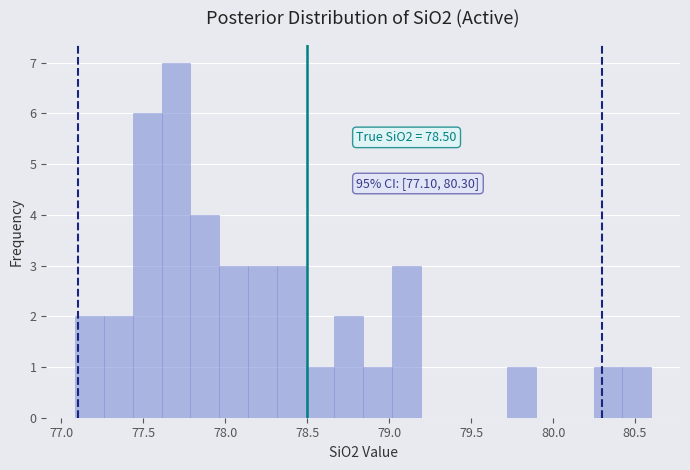

Around what value on the x-axis is the tallest bar? Give the approximate position of its centre, as read against the axis.

77.70